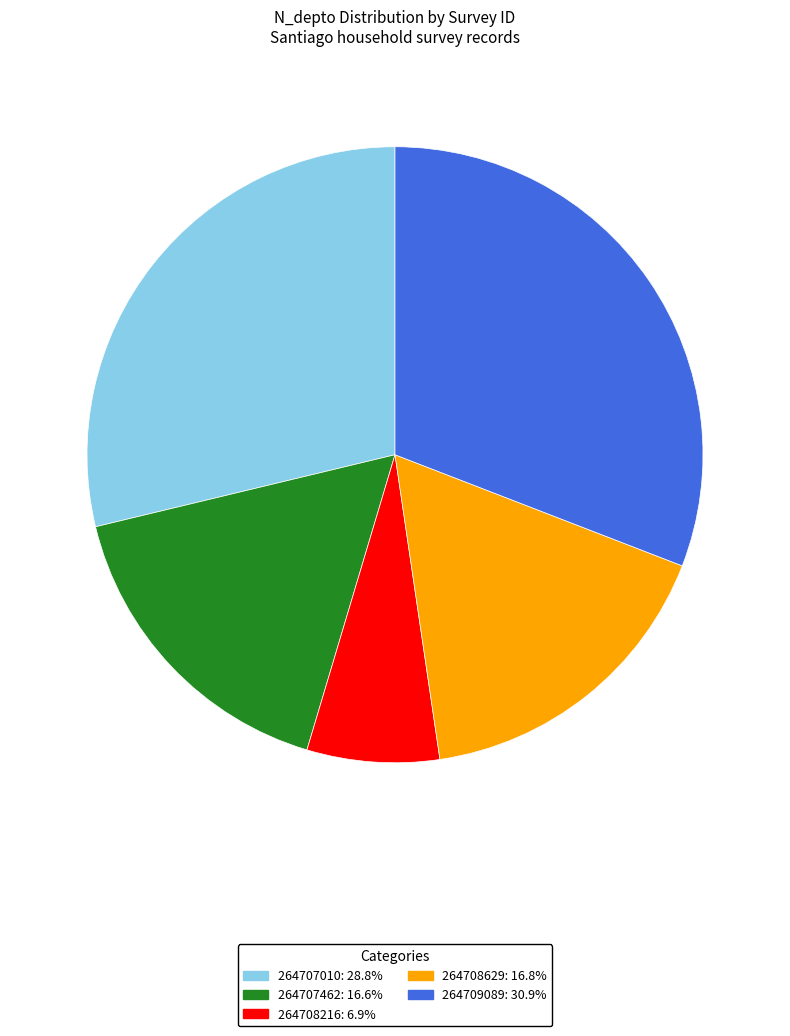

Does any single category account for the majority?

No